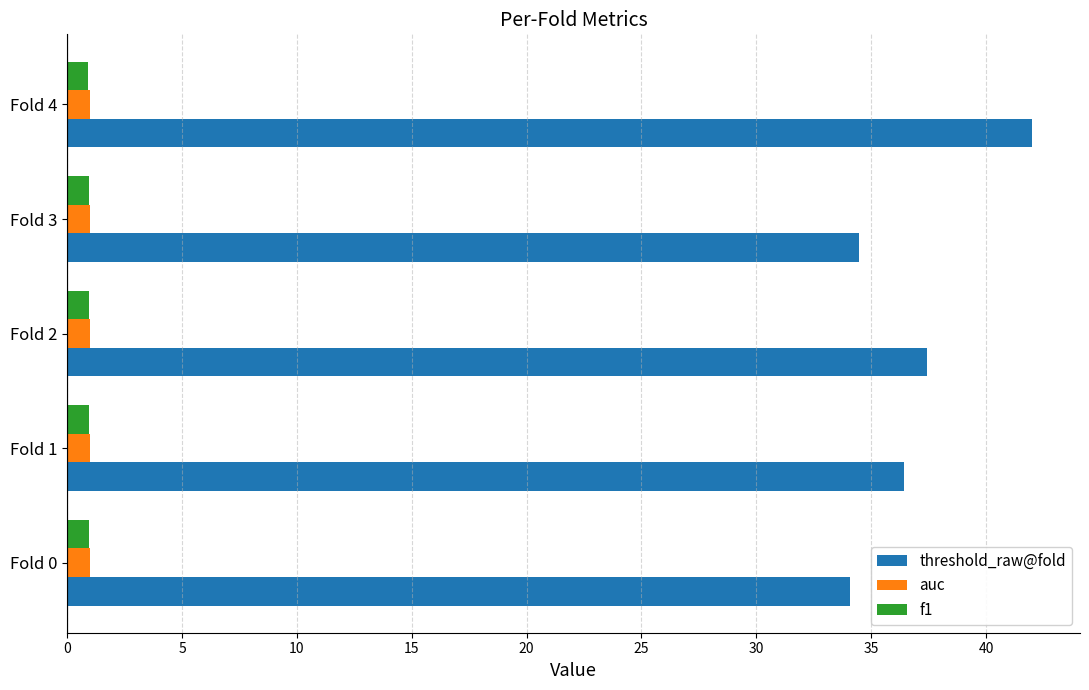

What is the lowest value of the f1 series?

0.9